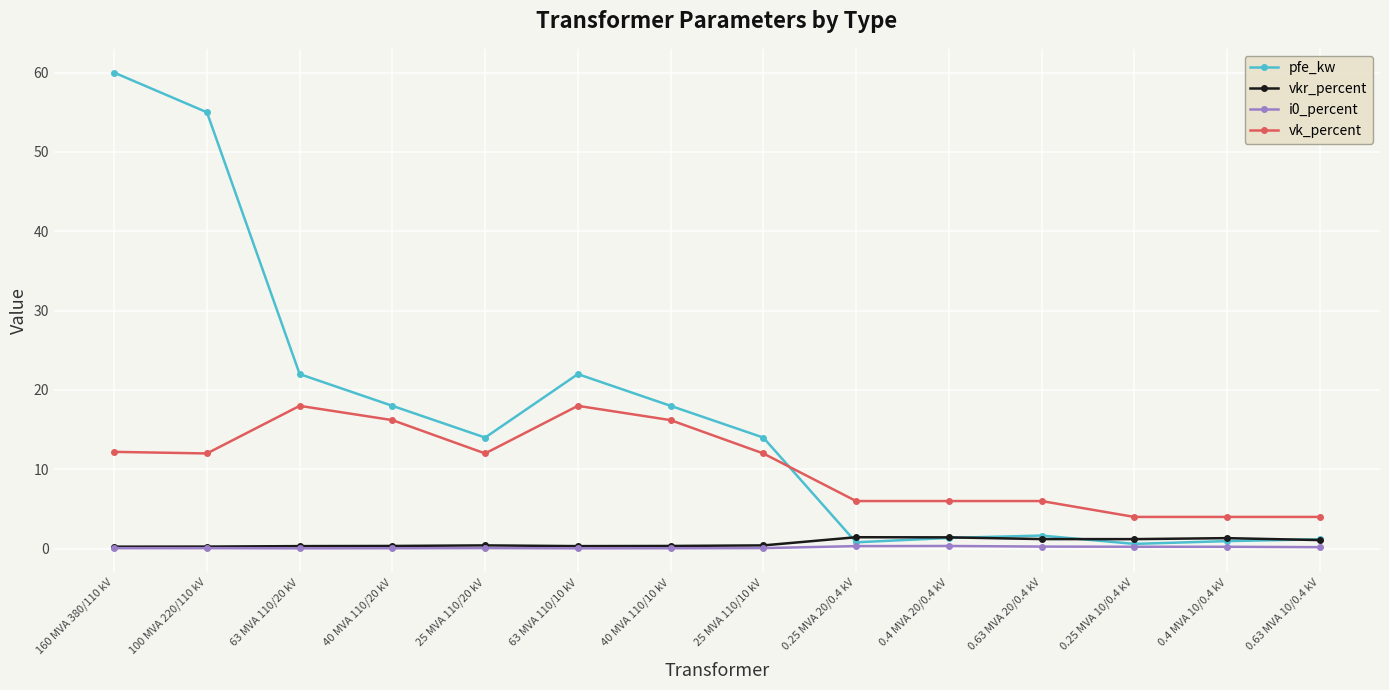

What is the total value across all series at 63 MVA 110/20 kV?

40.4